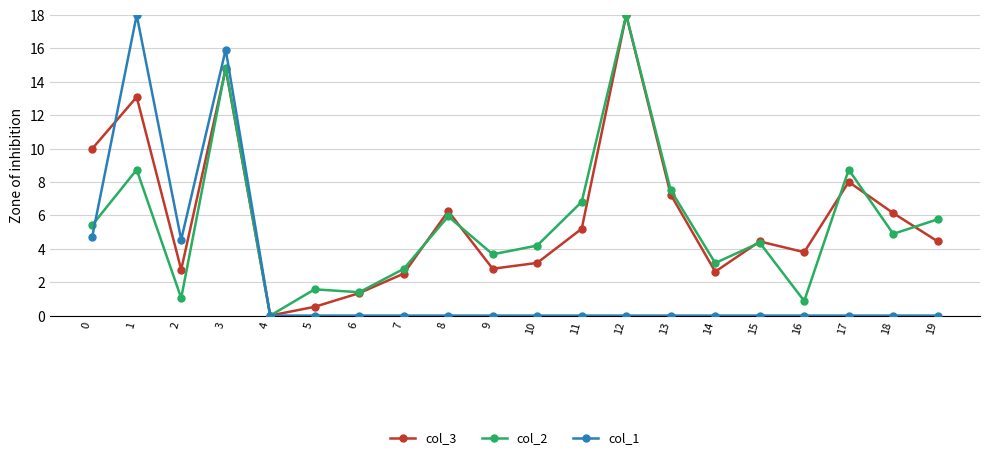

Where do col_2 and col_1 first cross each other?

0 and 1